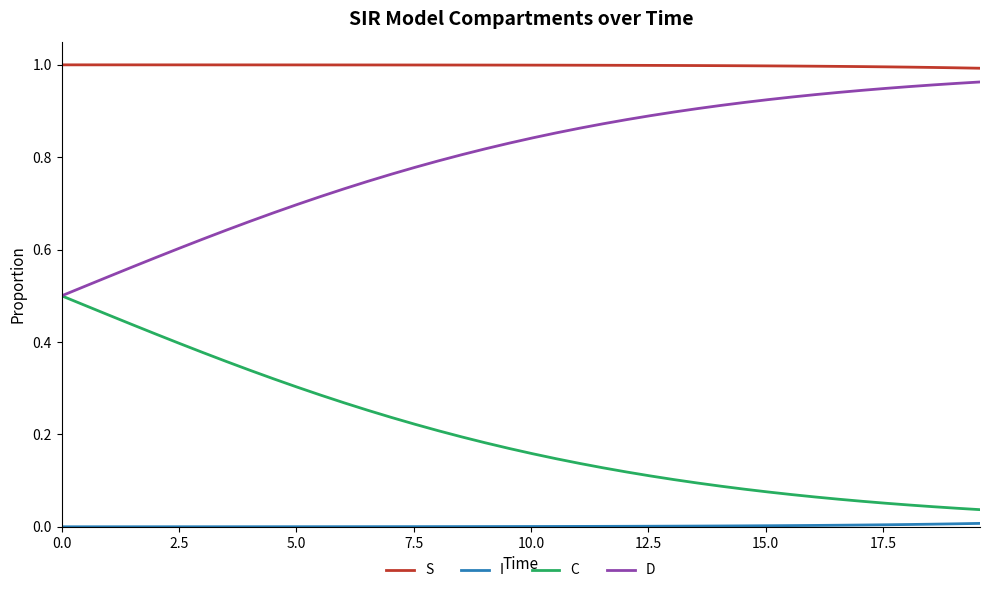

How many lines are shown in the chart?

4